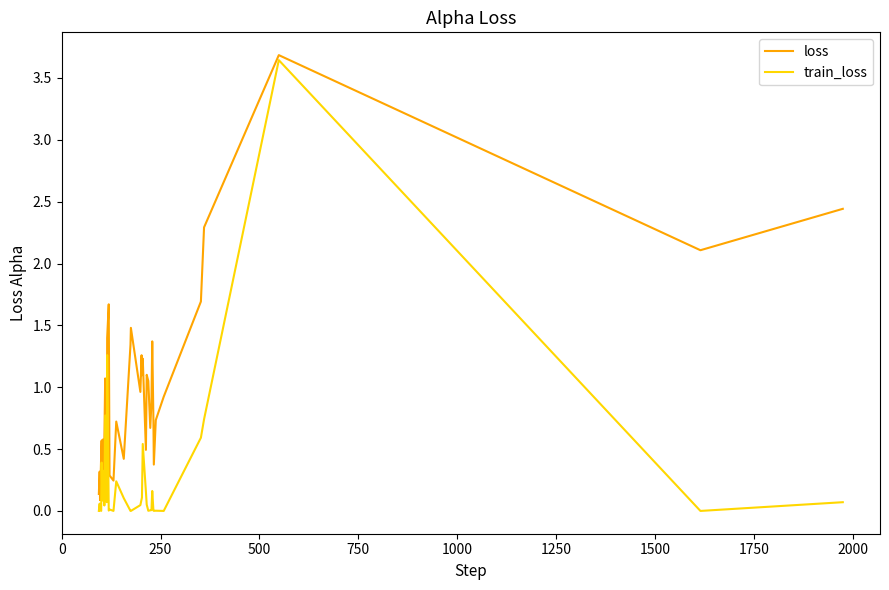

Which series has the largest total across all categories?

loss